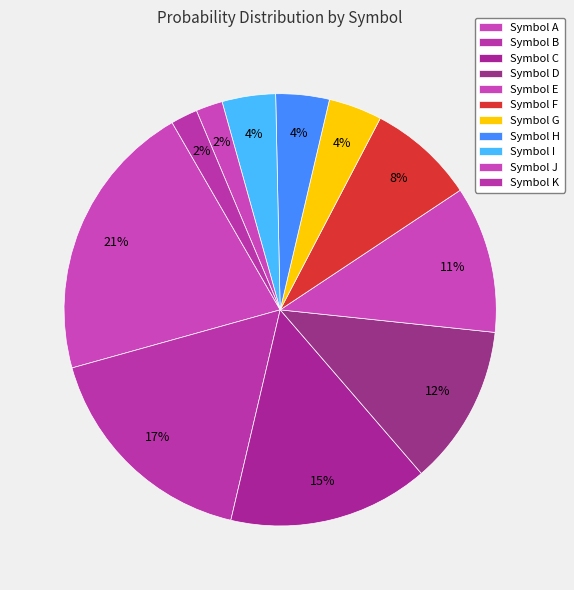

How many segments does this pie chart have?

11